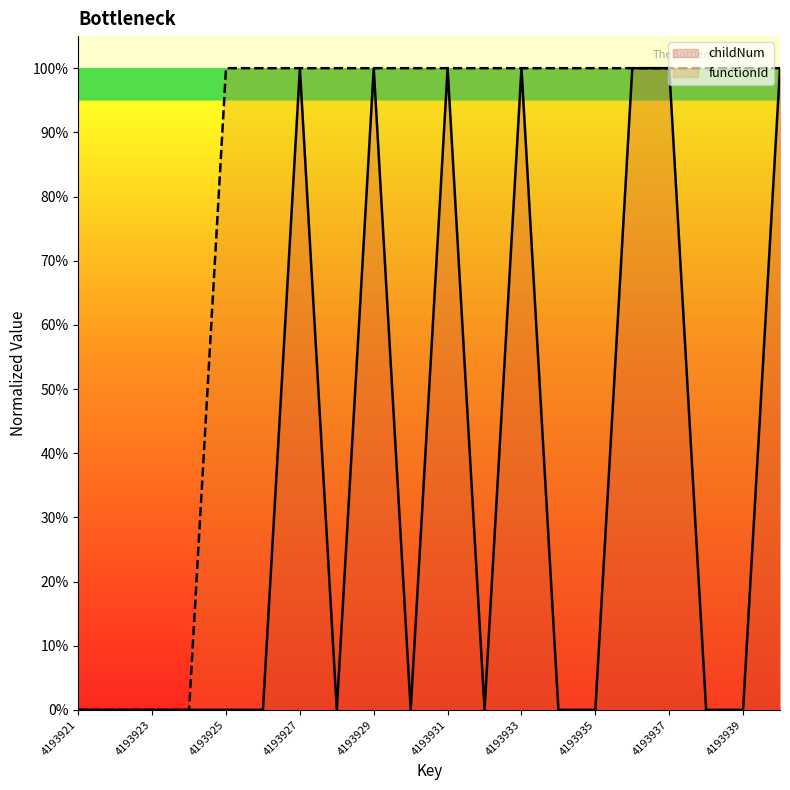

Between 4193932 and 4193933, which is larger?

4193933